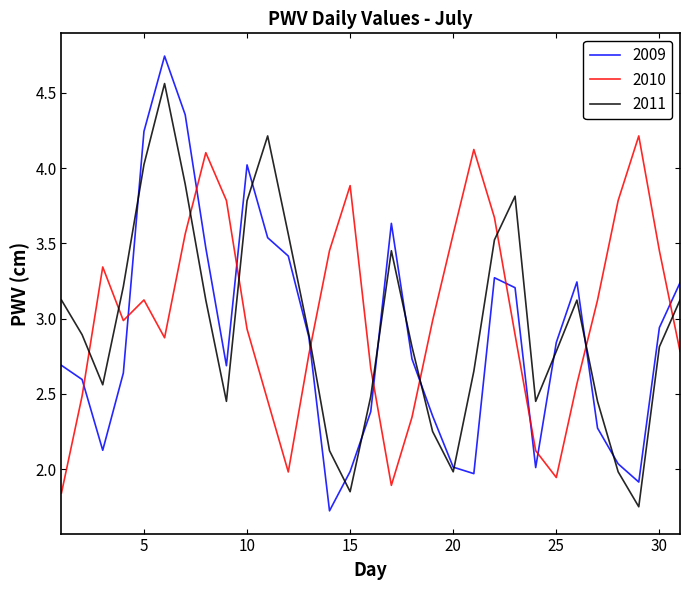

What is the sum of all 2011 values?

91.7